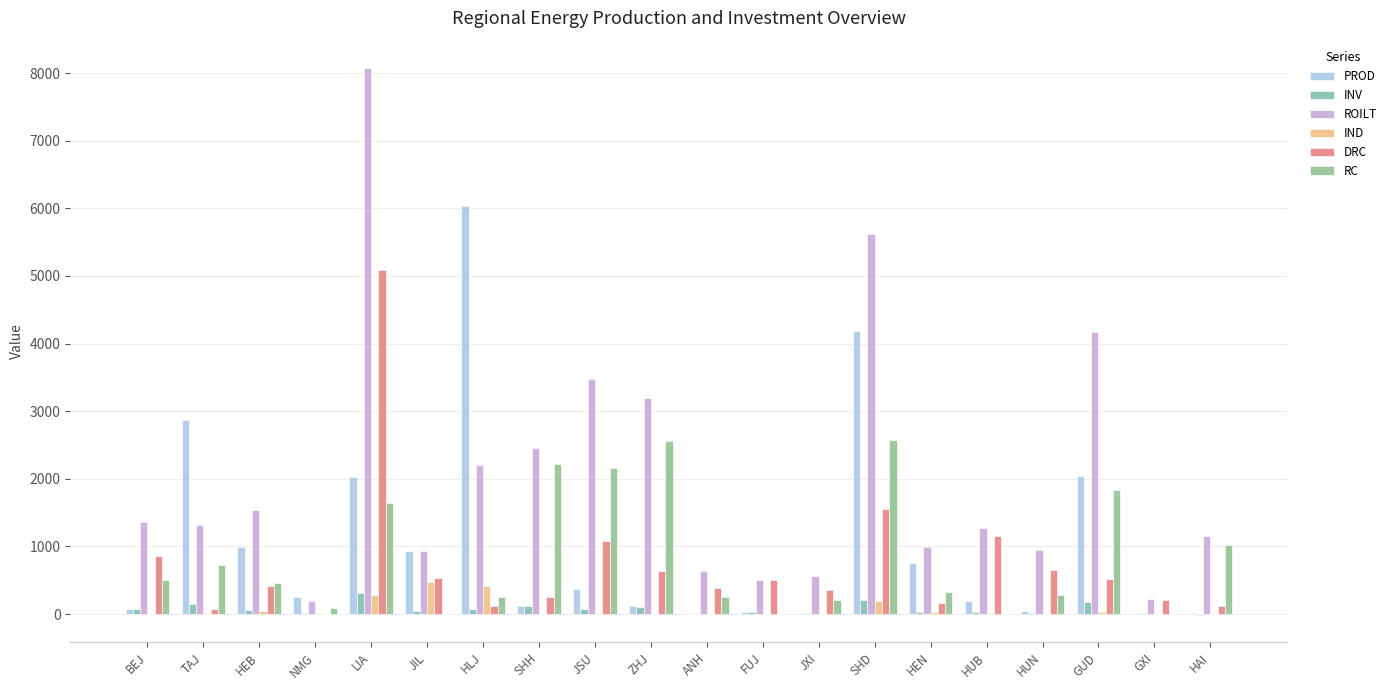

At how many categories does at least one series exceed 4067?

4